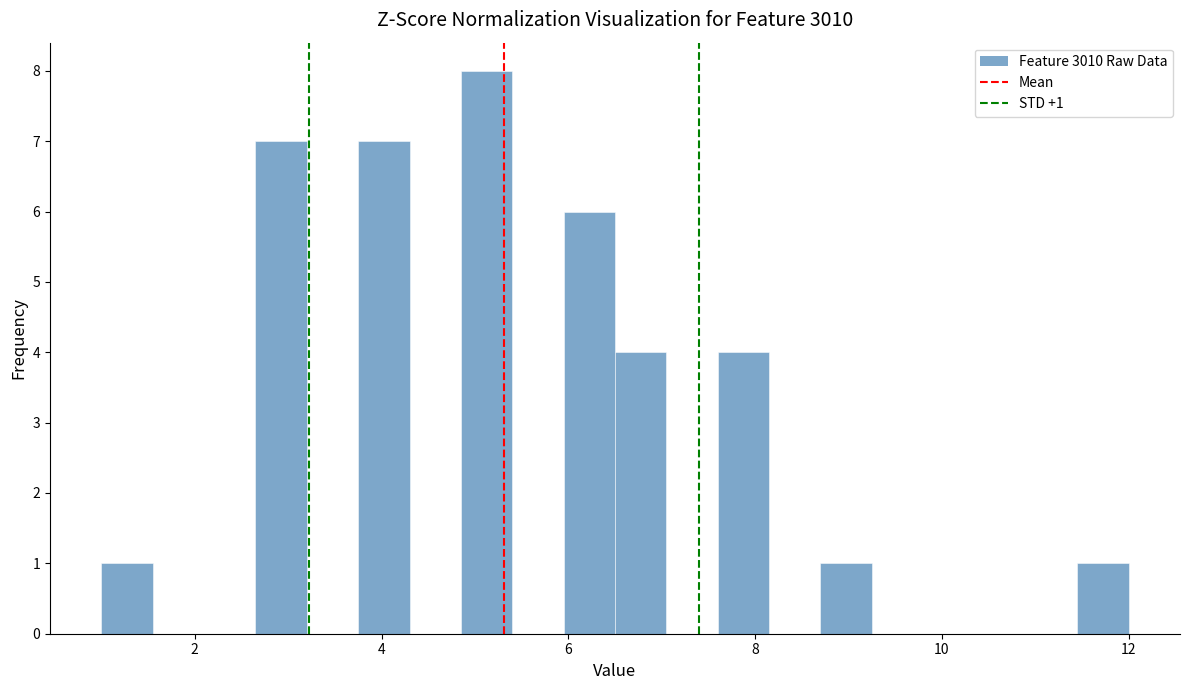

Read against the x-axis, roughly where is the centre of the tallest bar?

5.2